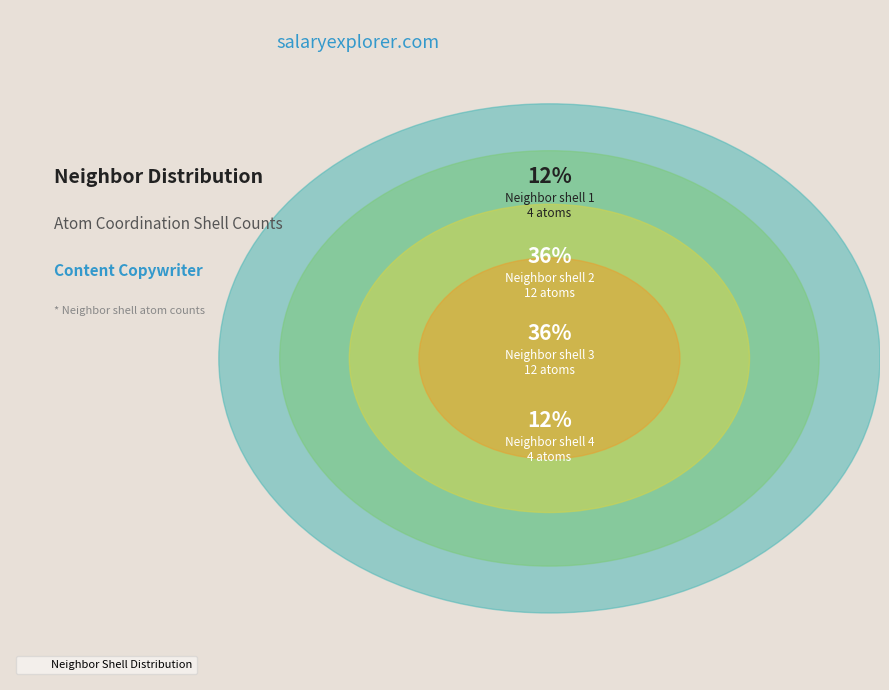

What is the ratio of the value at 3 to the value at 2?

1.0